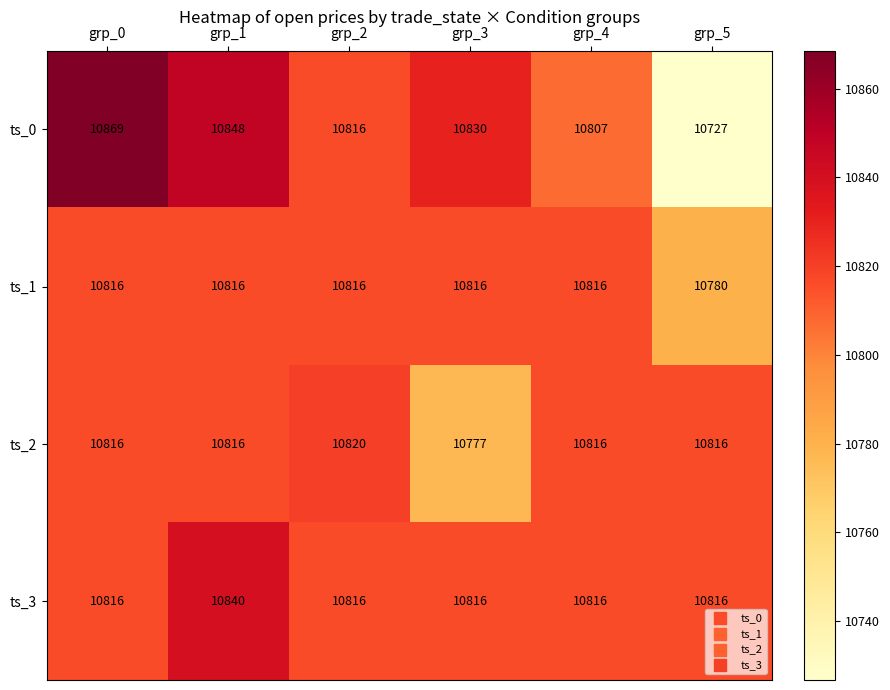

At which label does ts_0 reach its peak?

grp_0